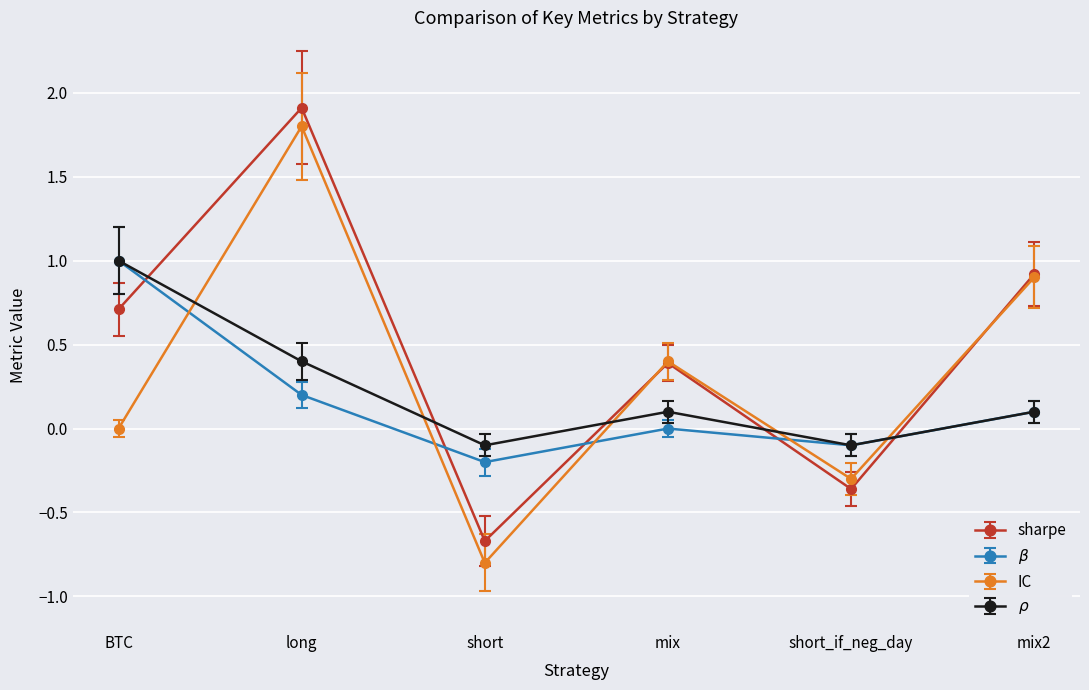

Which series has the largest total across all categories?

sharpe